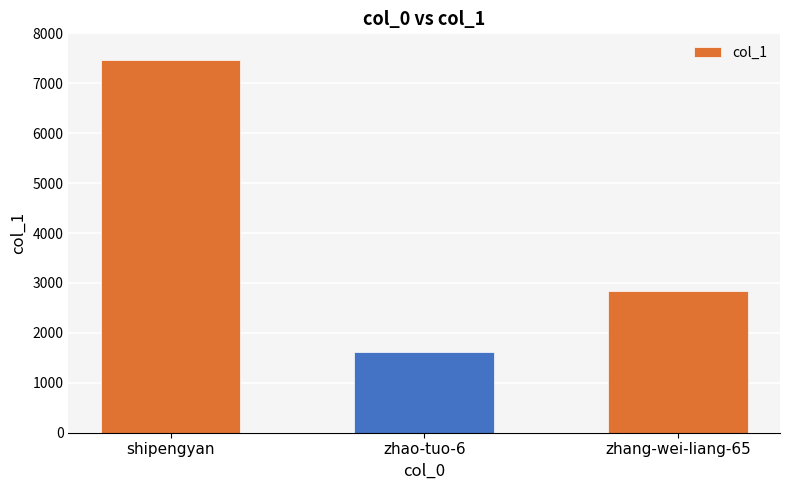

The chart shows a value of 10871 at shipengyan. True or false?

False